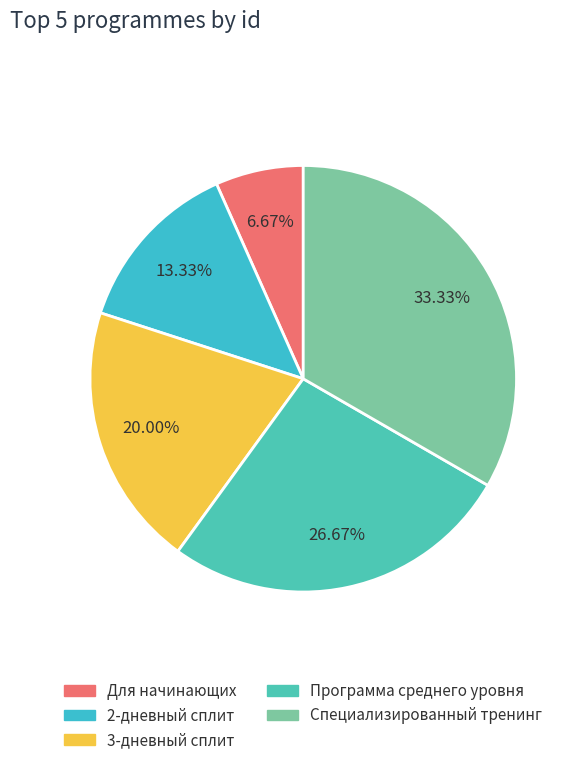

Does any single category account for the majority?

No